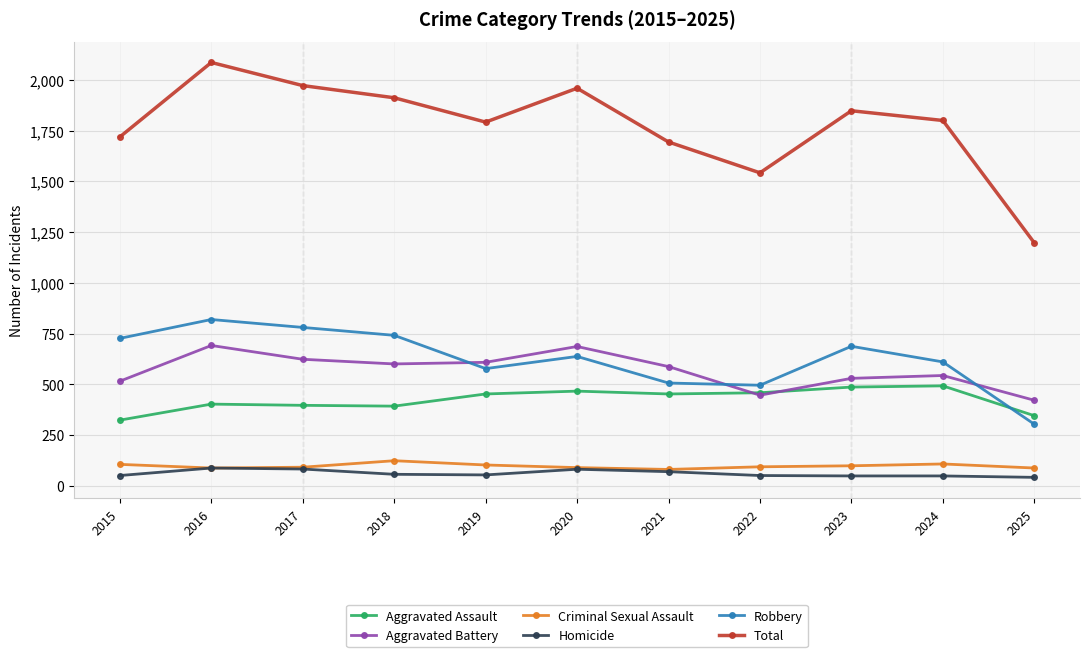

At which category is the sum across all series the highest?

2016